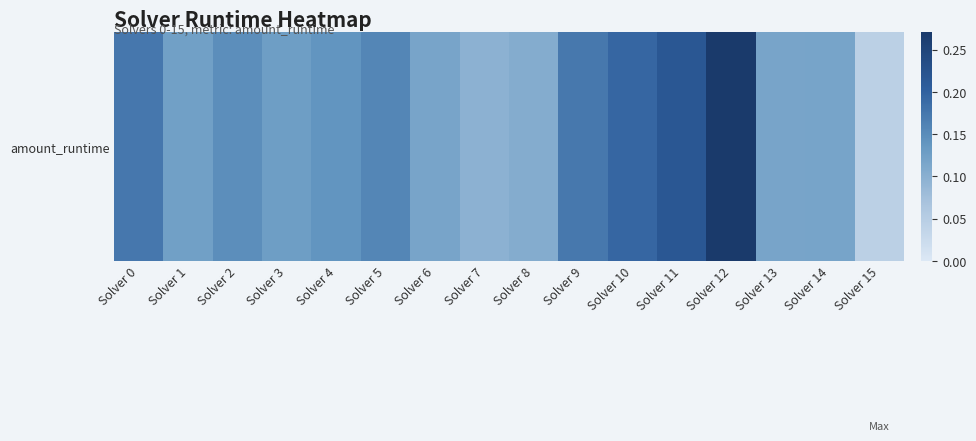

The value at Solver 11 is 0.2. True or false?

True